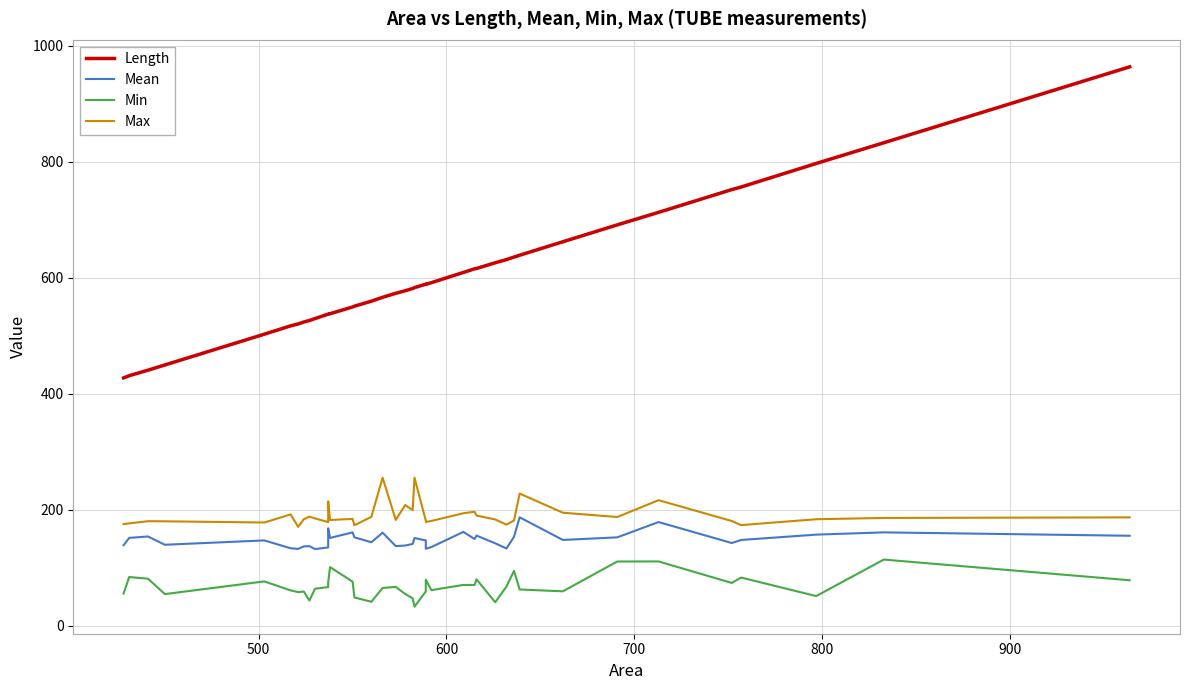

What is the smallest value displayed?

32.7